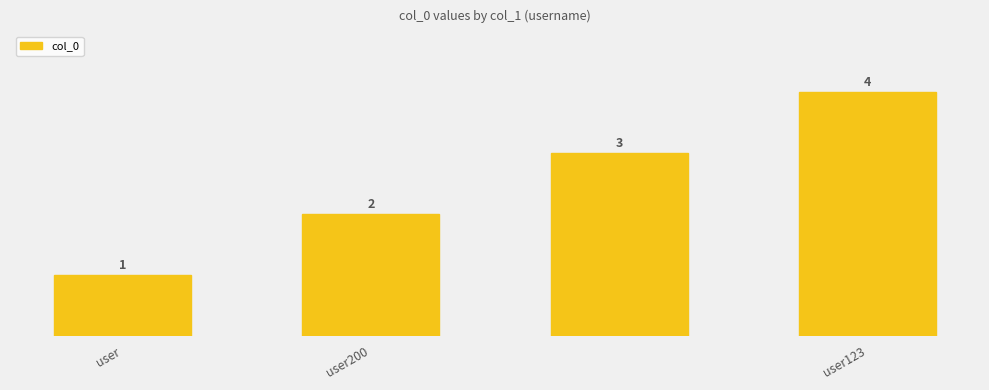

What is the minimum value shown in the chart?

1